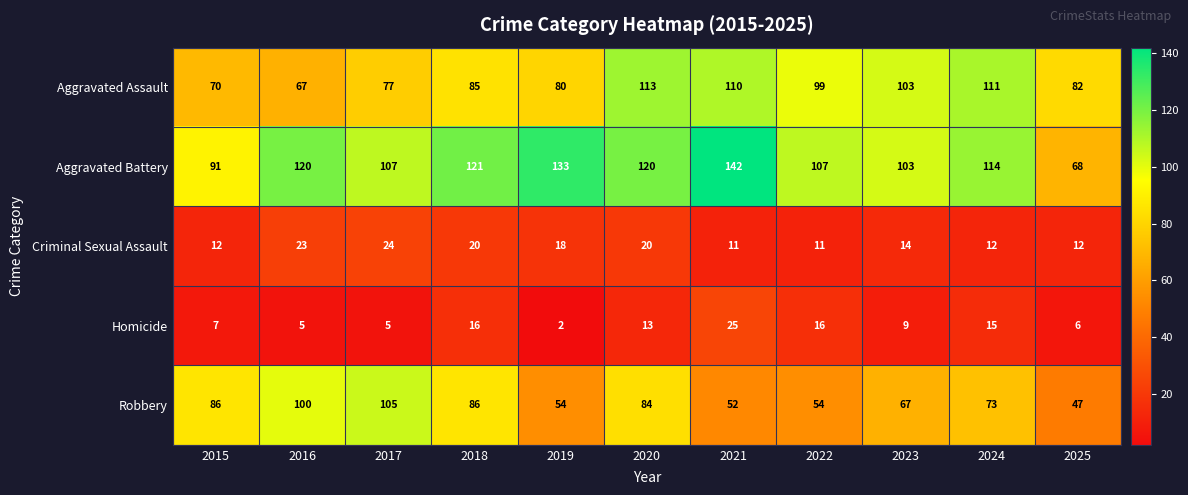

What is the average value of the Homicide series?

11